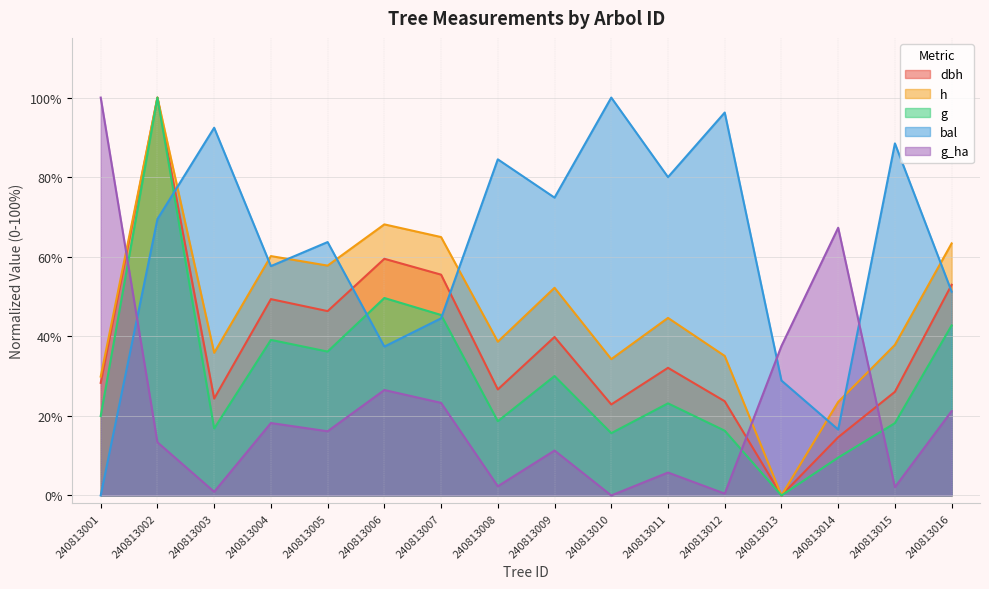

Which series has the largest range (max minus min)?

dbh